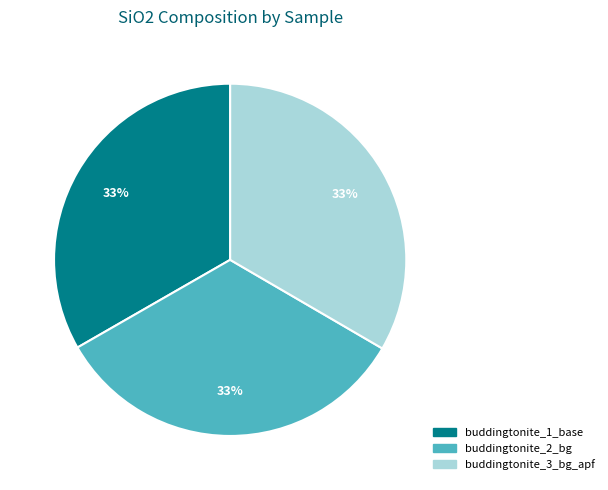

Combined, do buddingtonite_1_base and buddingtonite_2_bg account for over 50%?

Yes